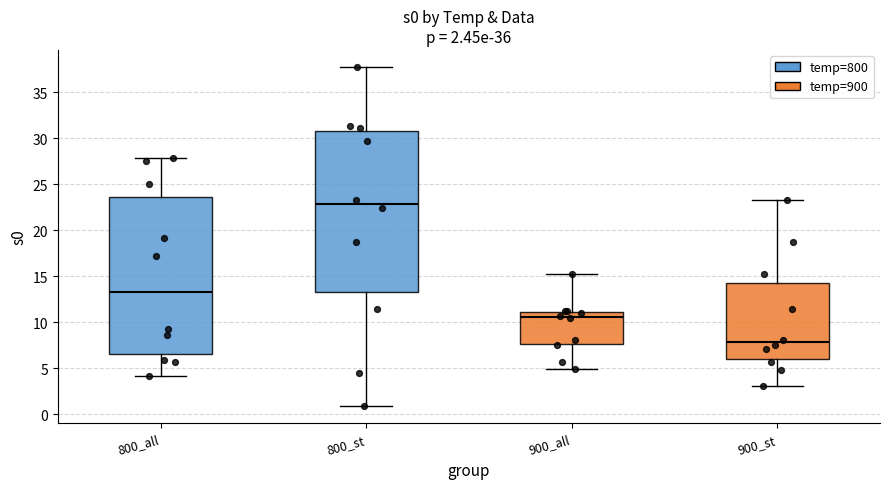

Where does the upper whisker of the box for 900_all end on the y-axis? The values are not printed on the chart, so give them approximately, as read against the axis.

15.0